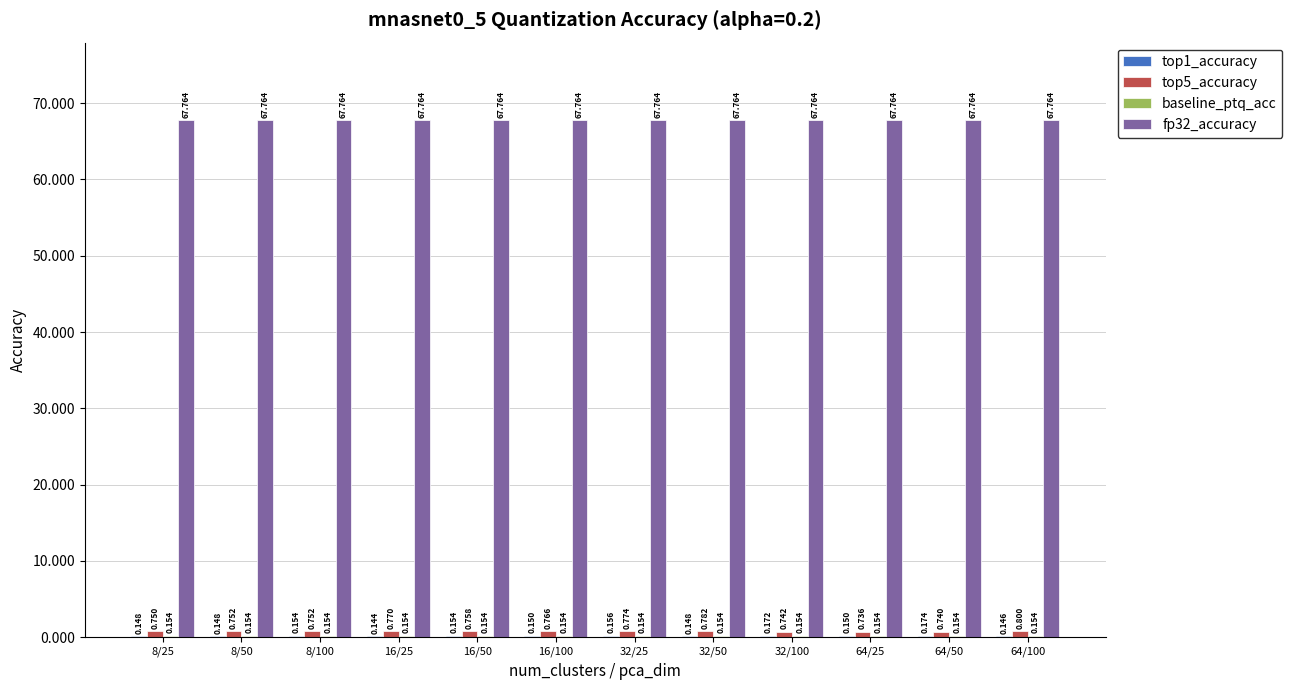

At how many categories does at least one series exceed 9?

12